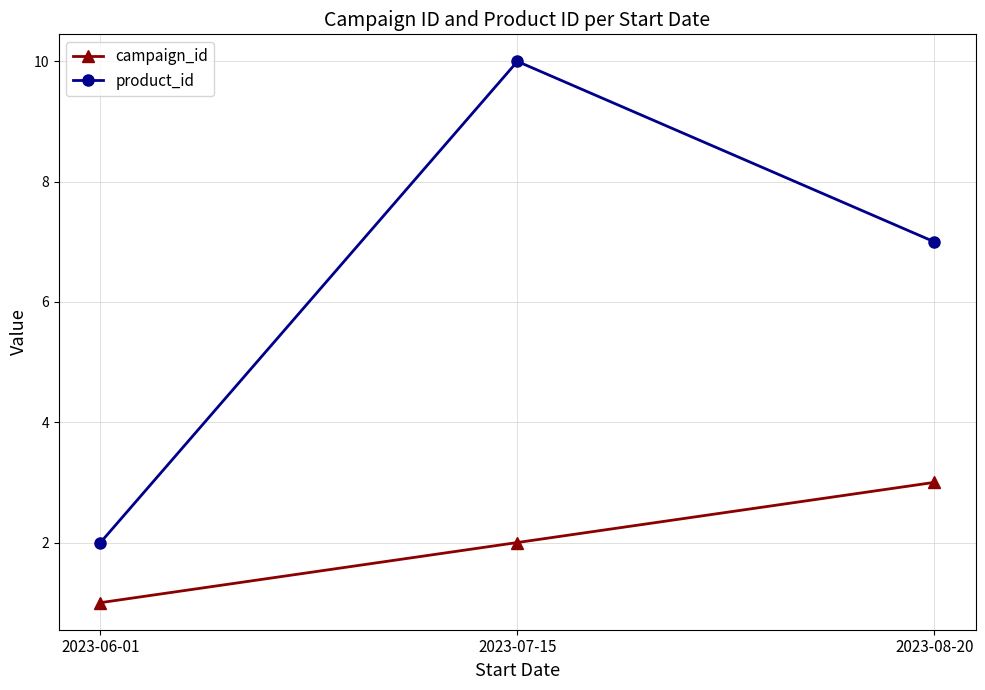

Does the chart display data point markers on the line(s)?

Yes